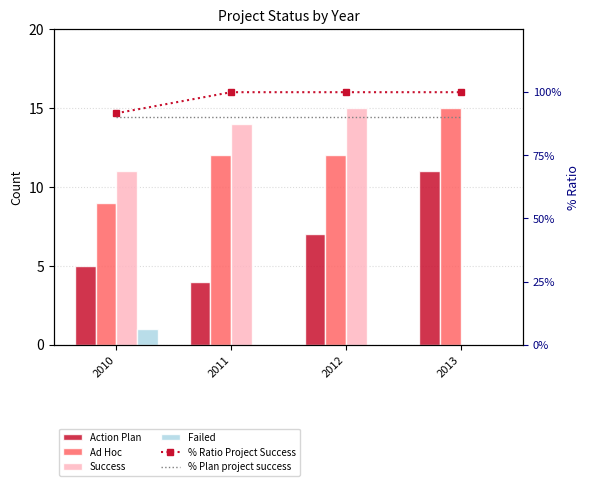

List the labels in order of Failed value, largest first.

2010, 2011, 2012, 2013